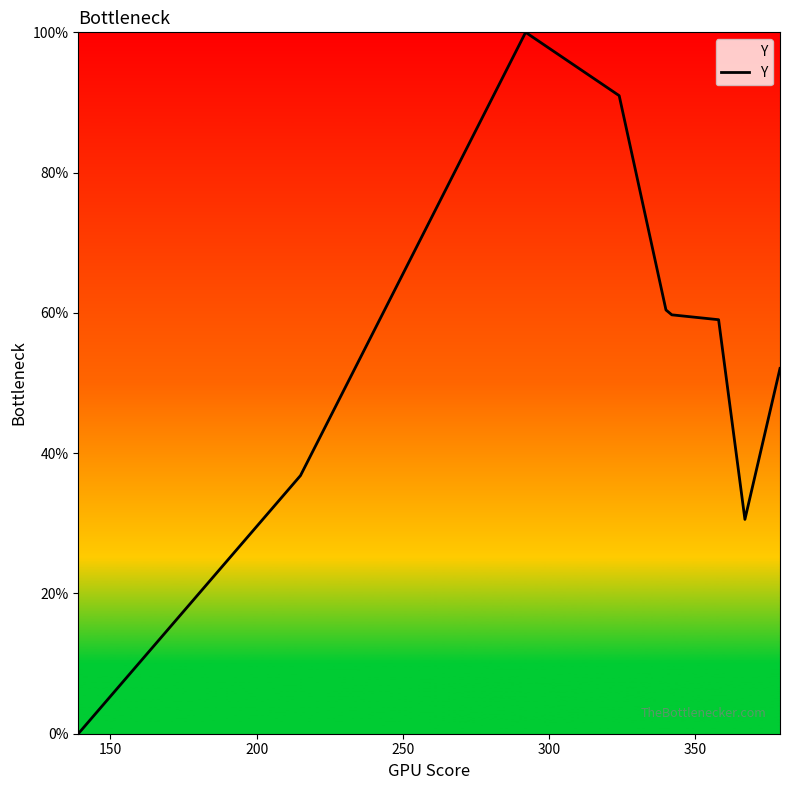

What is the greatest value displayed?

100.0